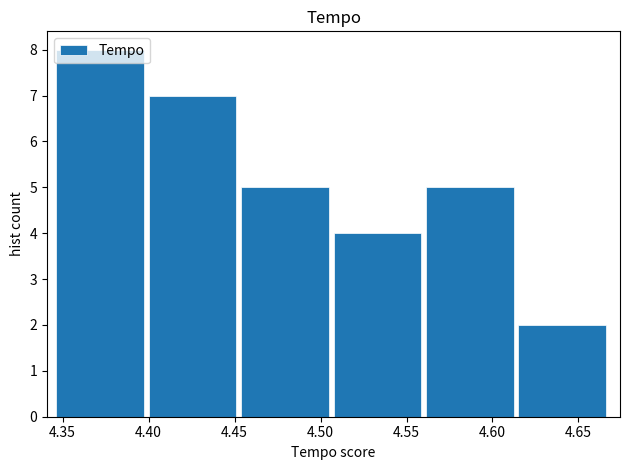

Reading left to right, transcribe this chart: for each bar, give the range it covers on the x-axis and its height. Neither the bar edges nor the heights are printed on the chart, so give them approximately, as read against the axes.

4.345 to 4.400: 8
4.400 to 4.455: 7
4.455 to 4.510: 5
4.510 to 4.560: 4
4.560 to 4.615: 5
4.615 to 4.670: 2